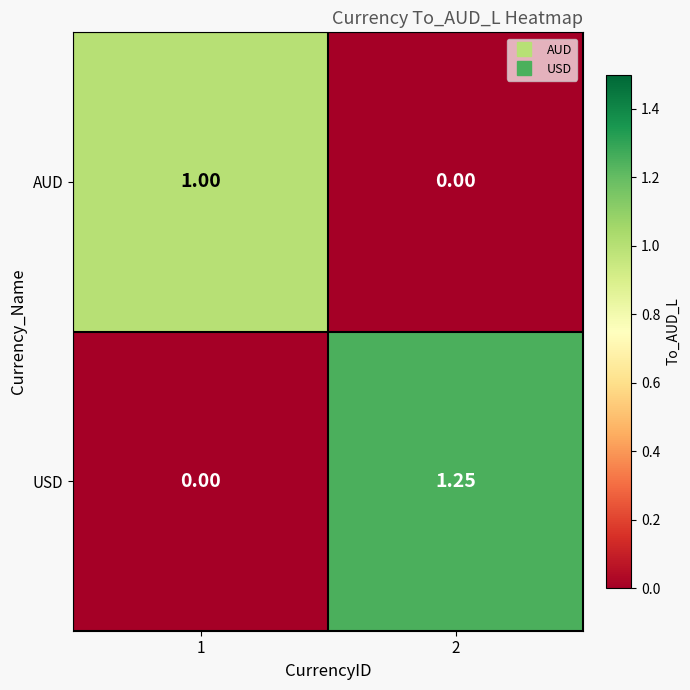

Rank the series by their average value, from lowest to highest.

AUD, USD